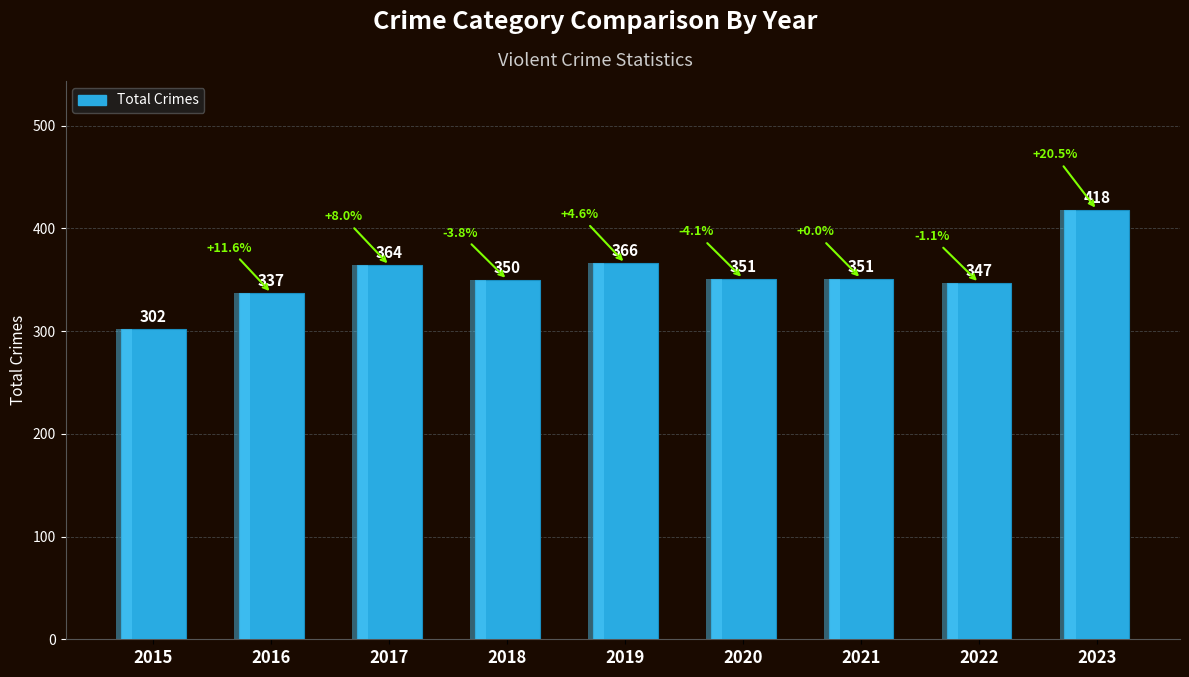

Reading left to right, transcribe all the data shown in this chart.

302	337	364	350	366	351	351	347	418